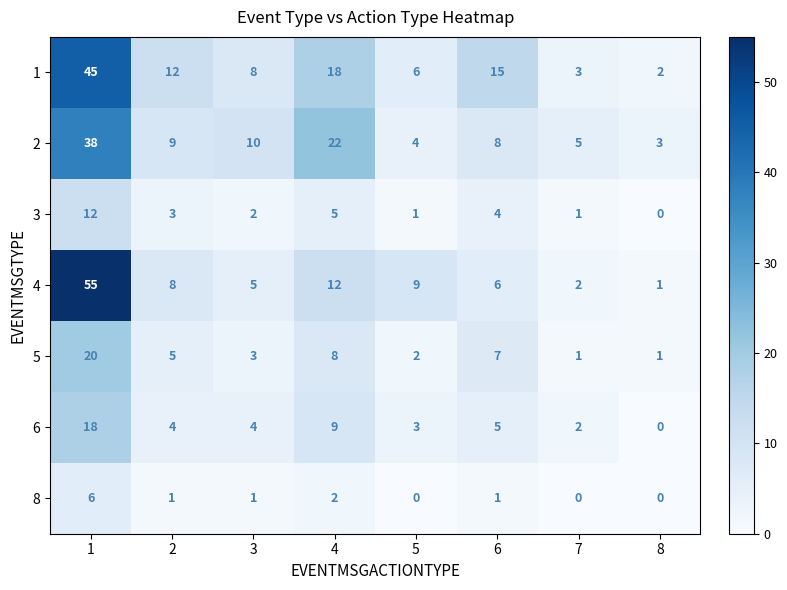

List the labels in order of 2 value, largest first.

1, 4, 3, 2, 6, 7, 5, 8